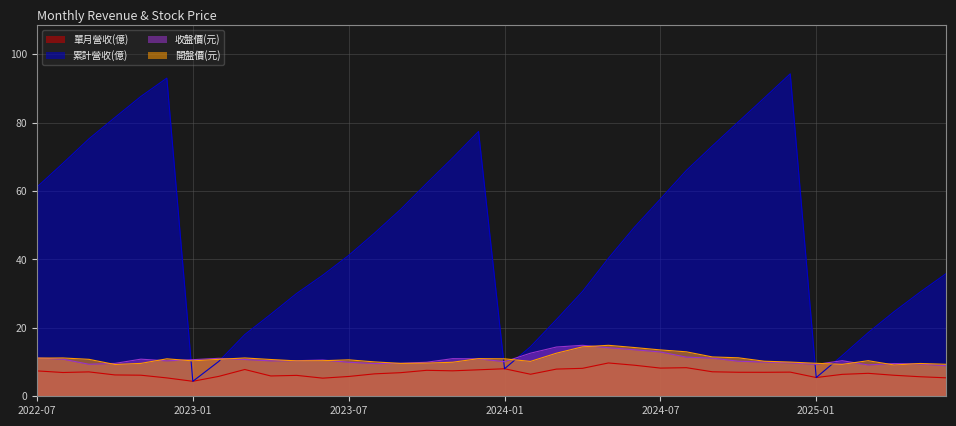

What is the average value of the 累計營收(億) series?

47.0